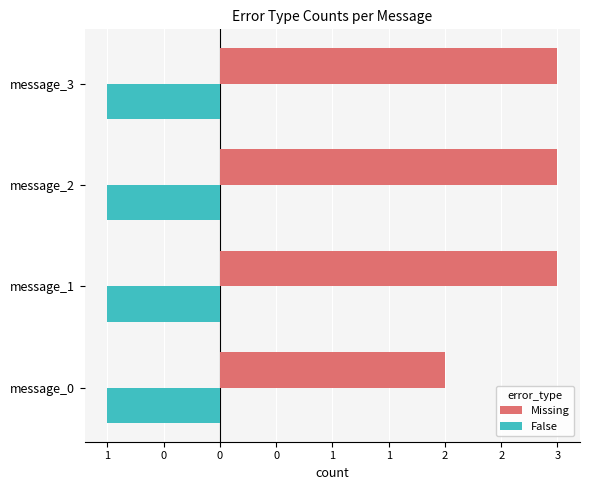

What are all the series names shown in the legend?

Missing, False